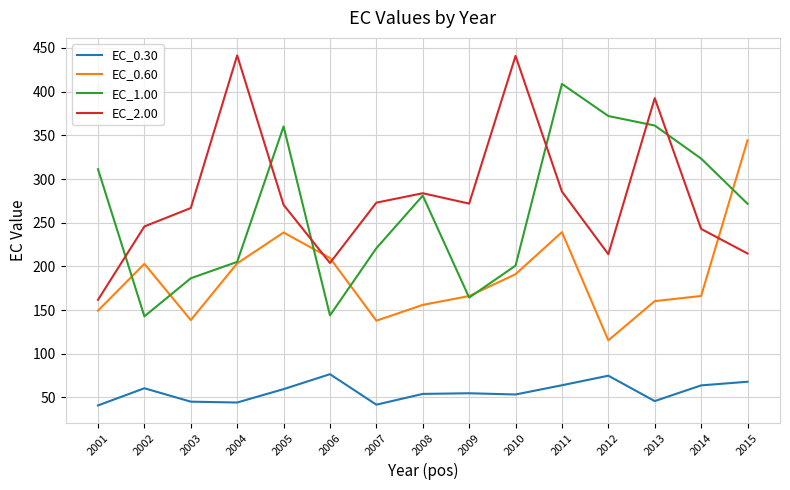

In EC_1.00, how many points are higher than both neighbors (excluding endpoints)?

3